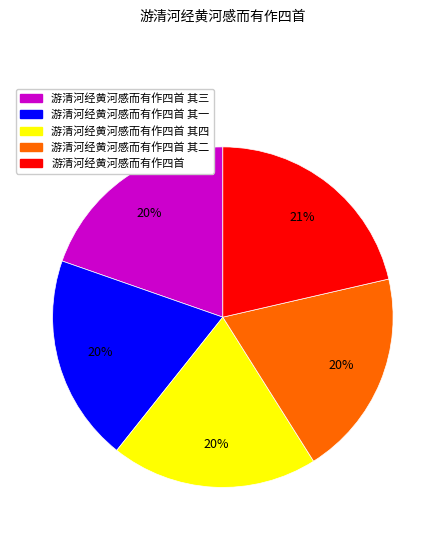

To the nearest percent, what percentage of the pie is 游清河经黄河感而有作四首 其二?

20%